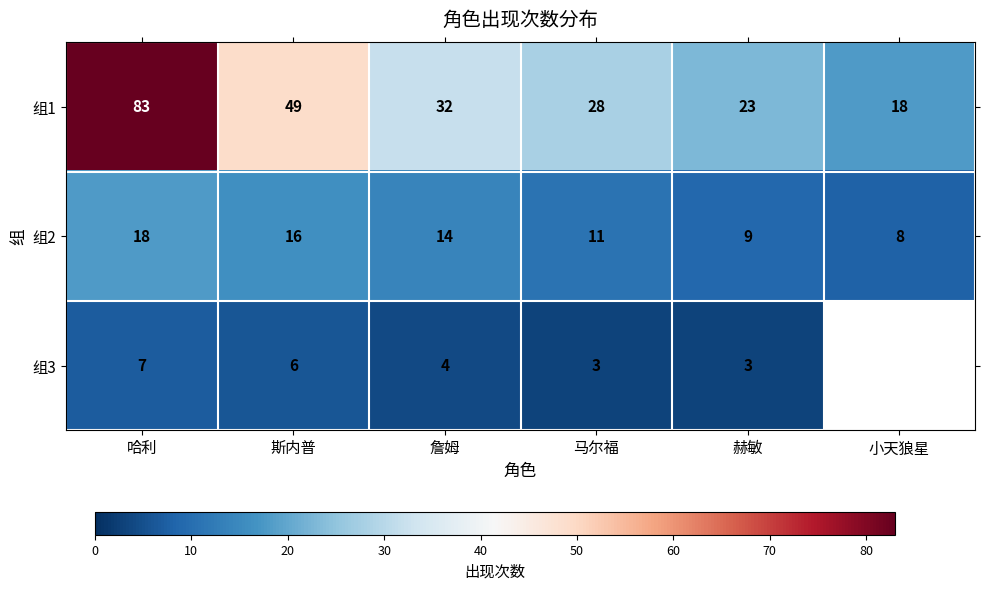

Which category has the lowest value in the 组1 series?

小天狼星